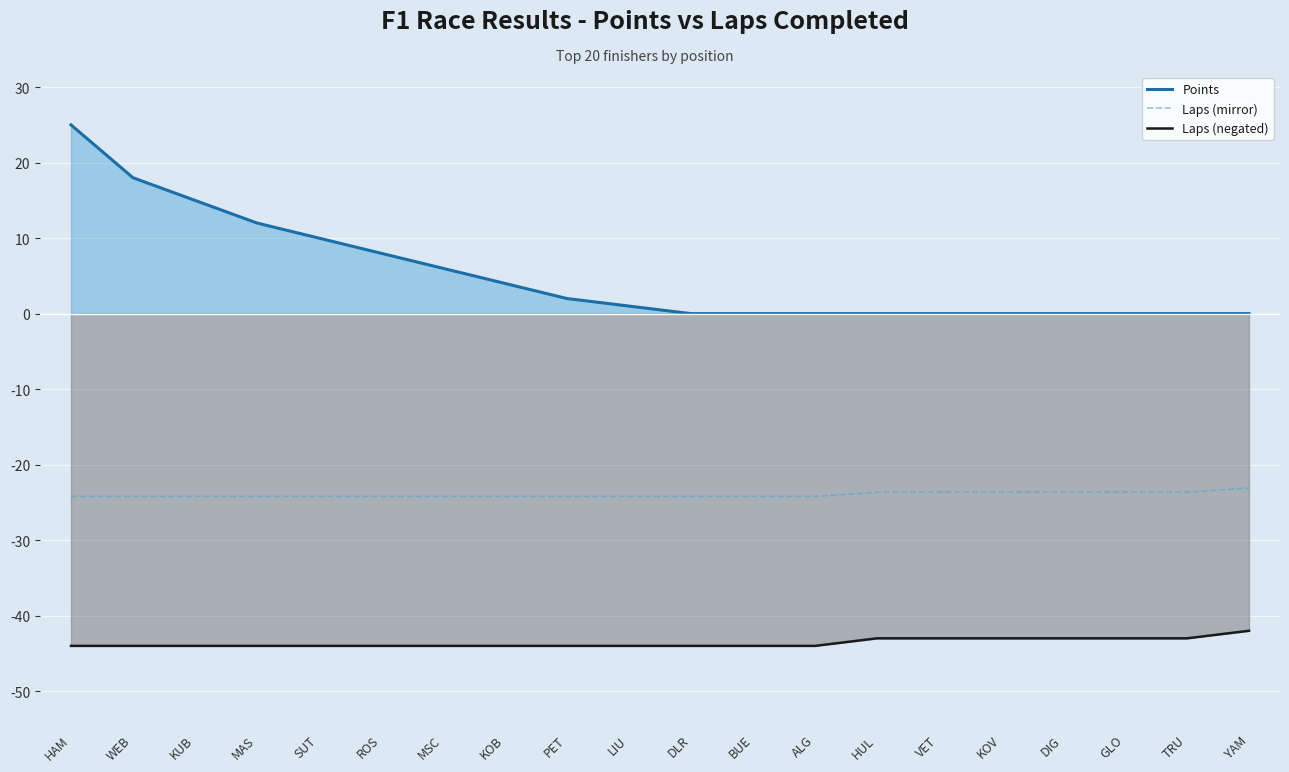

What is the sum of the Points values at ALG and HAM?

25.0